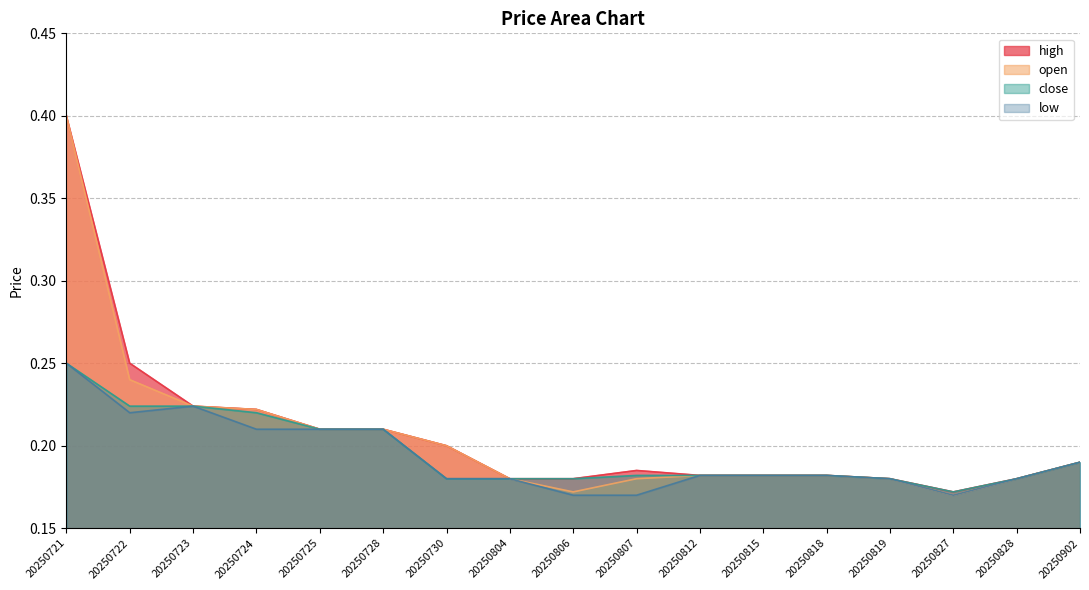

How many close values are between 0 and 1?

17